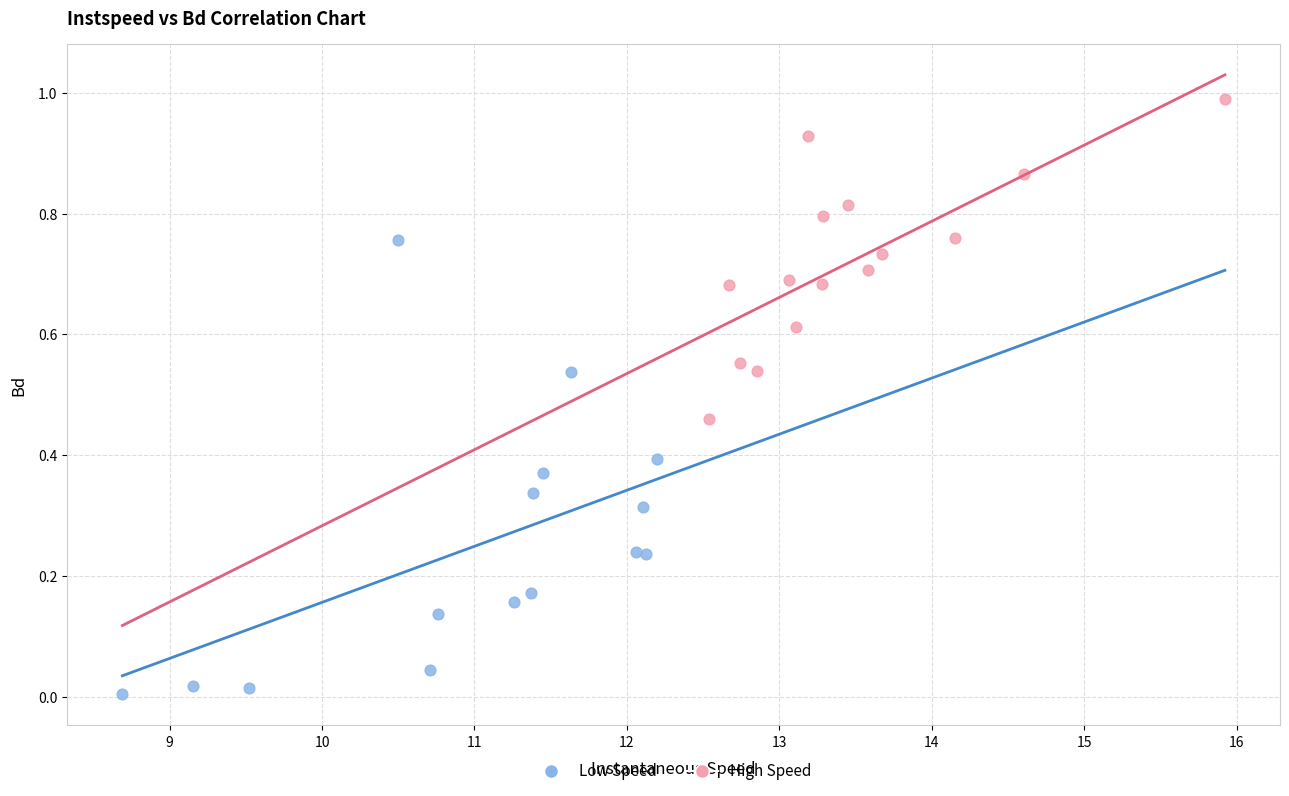

Which series reaches the maximum Y coordinate?

High Speed